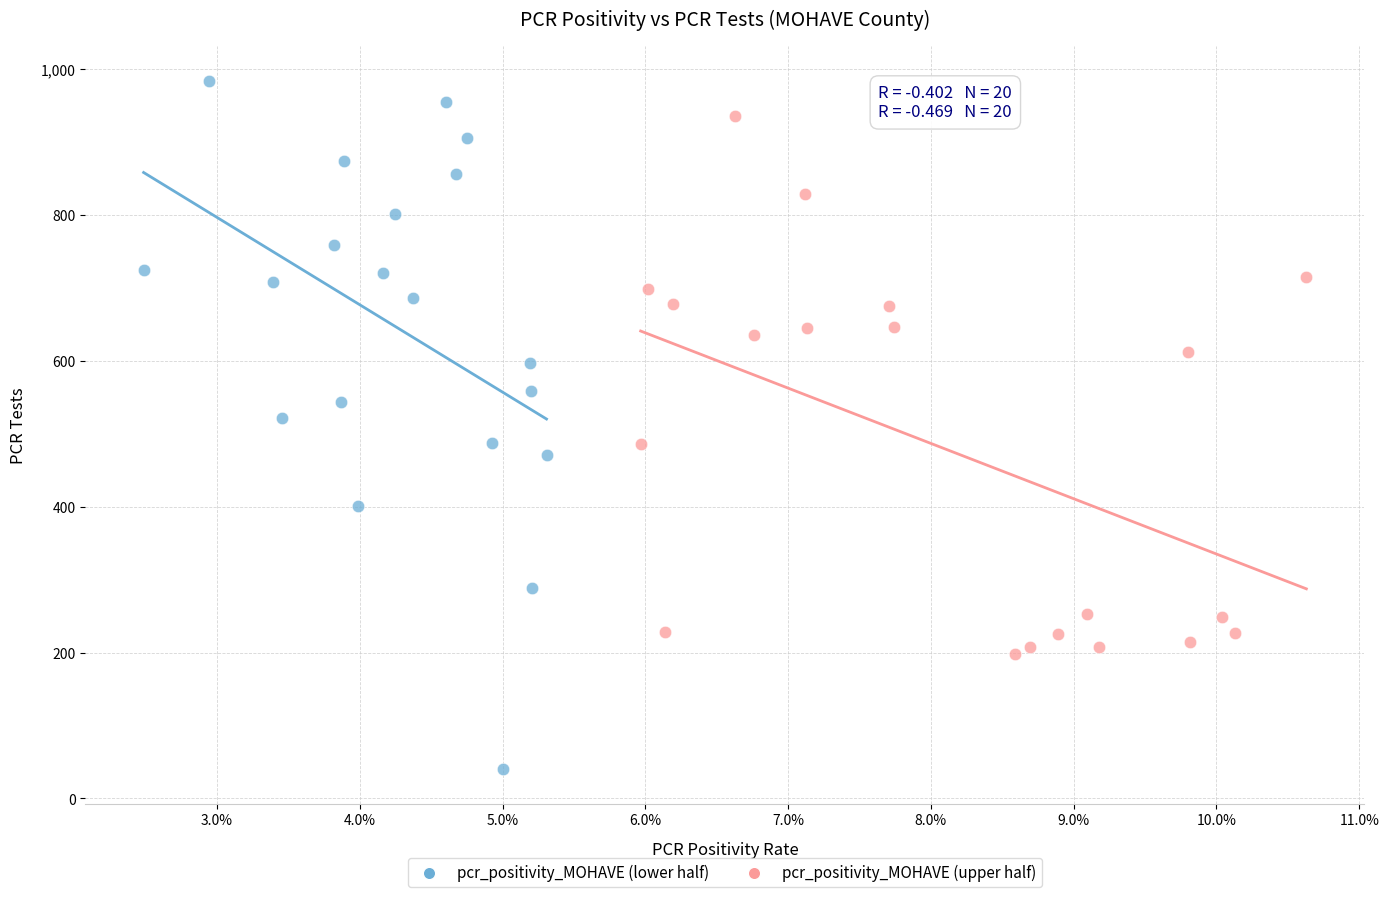

Which series contains the lowest Y value?

pcr_positivity_MOHAVE (lower half)